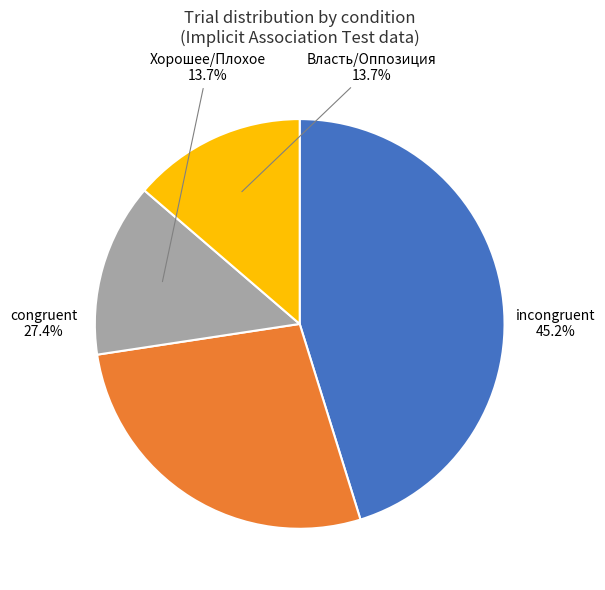

Does any single category account for the majority?

No